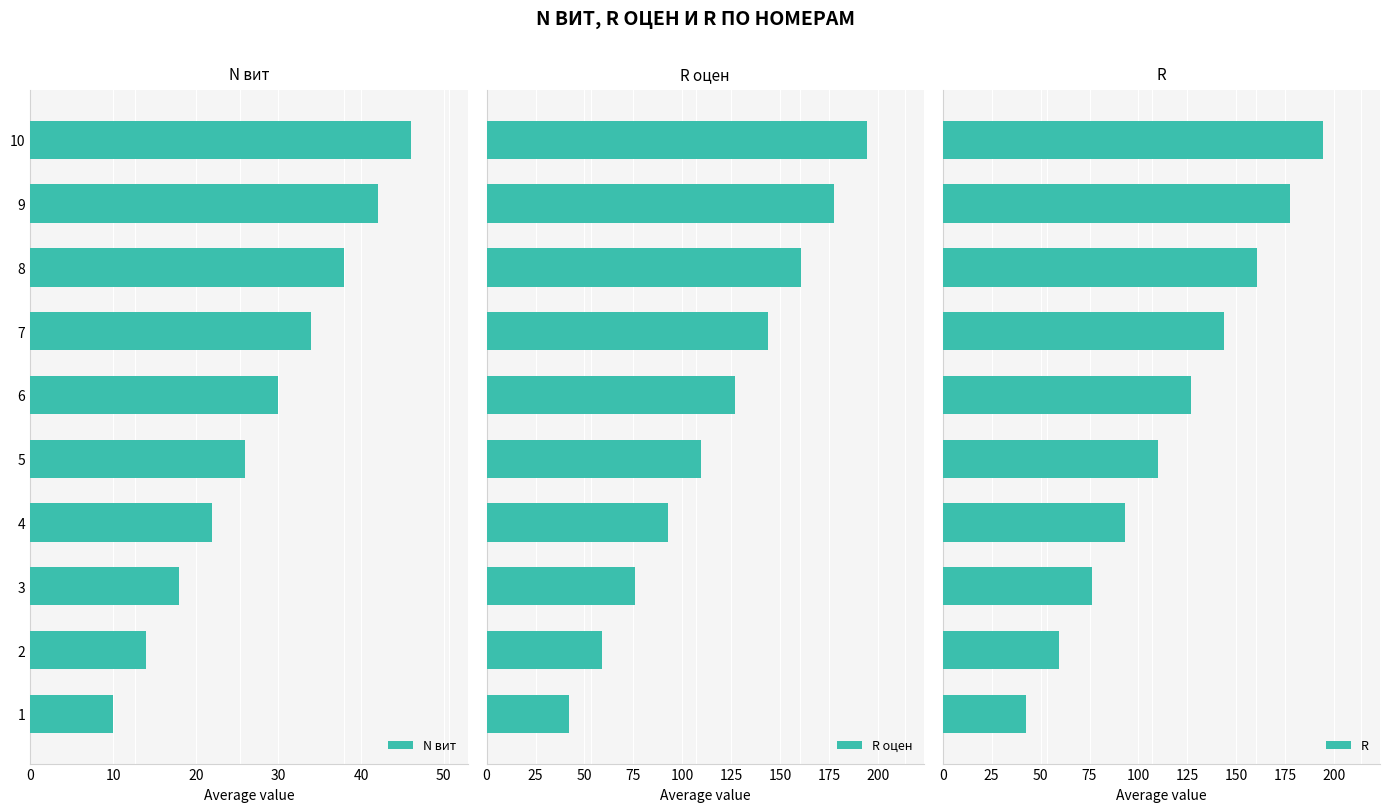

What is the maximum value shown in the chart?

194.2